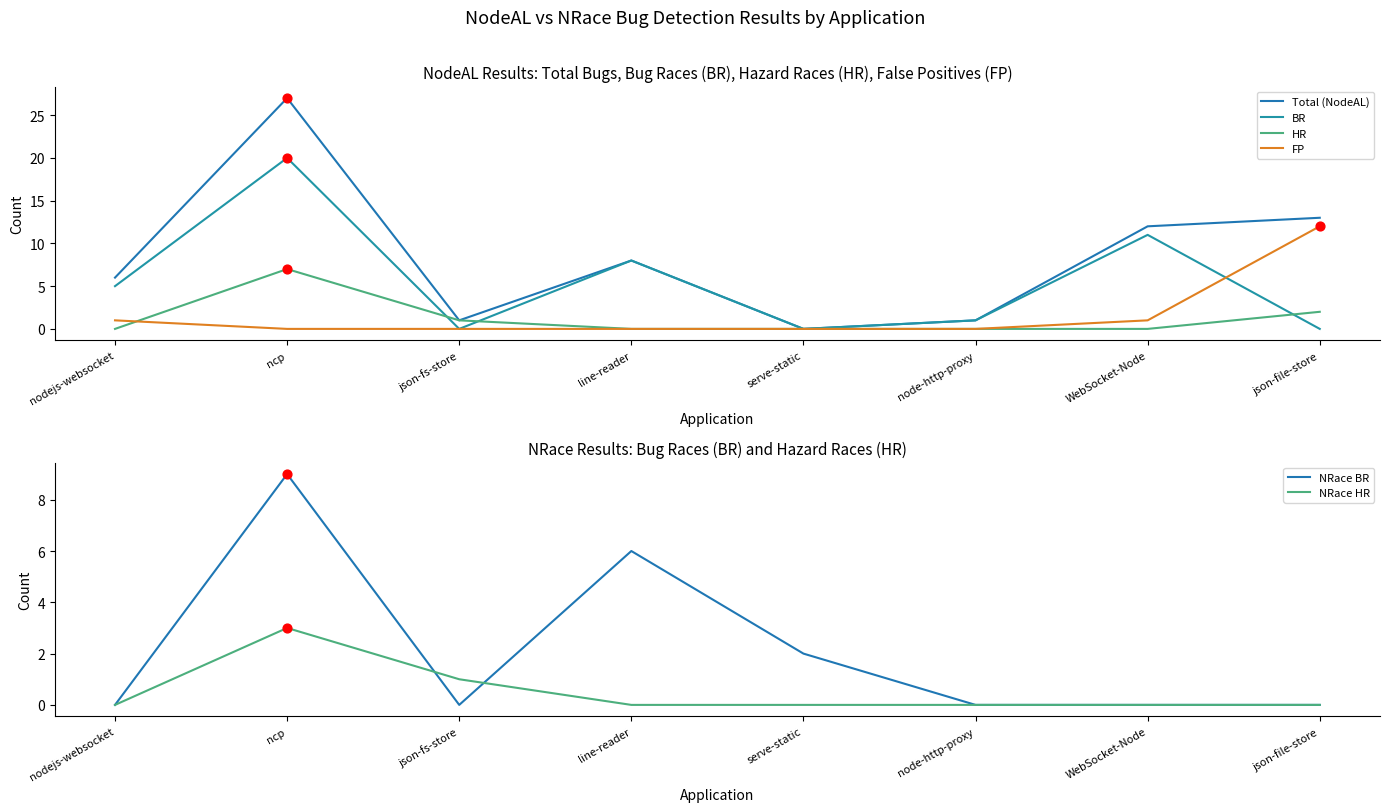

Is the value of BR at nodejs-websocket greater than the value of NRace BR at serve-static?

Yes